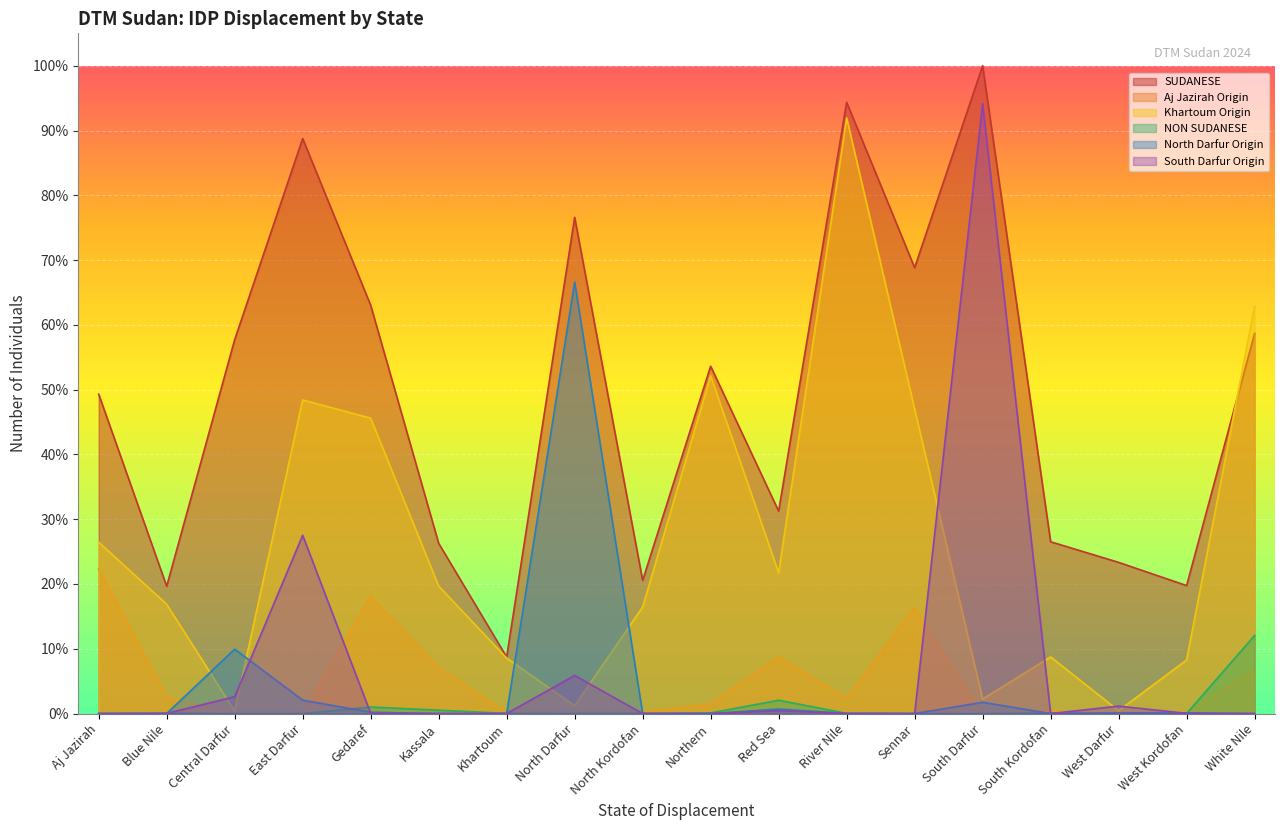

True or false: South Darfur Origin and SUDANESE cross at least once.

False